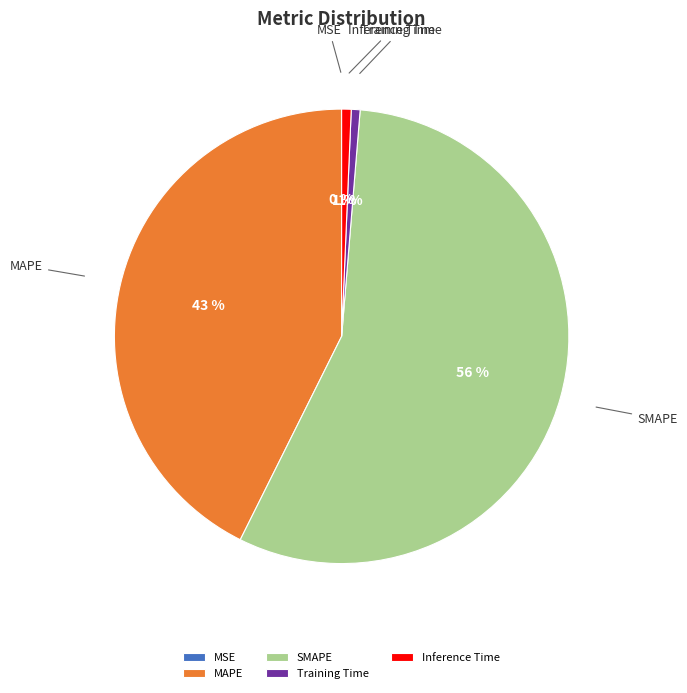

Which has a higher value, MAPE or Training Time?

MAPE